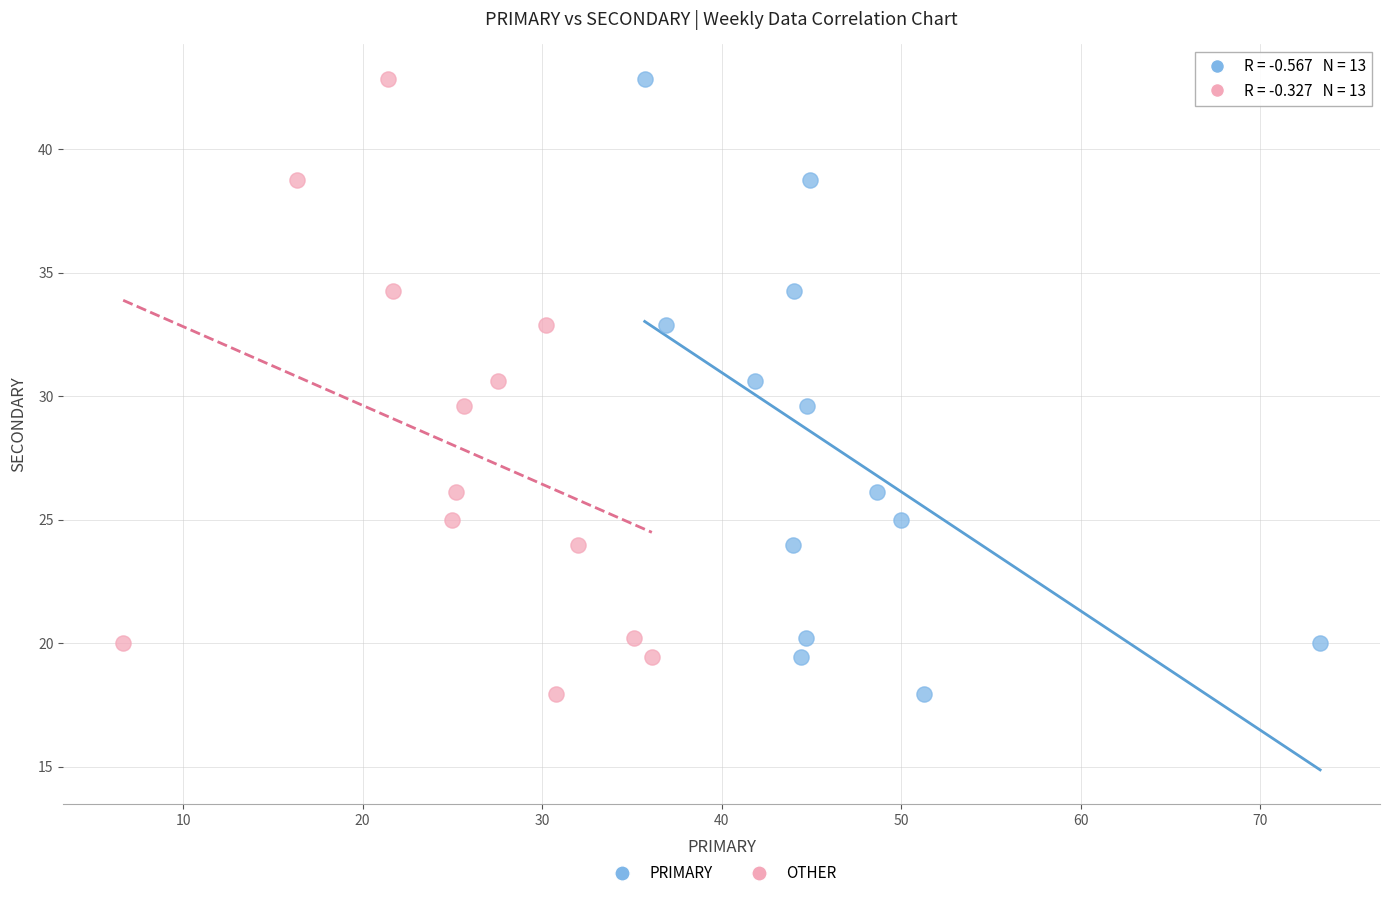

What are all the series names shown in the legend?

PRIMARY, OTHER